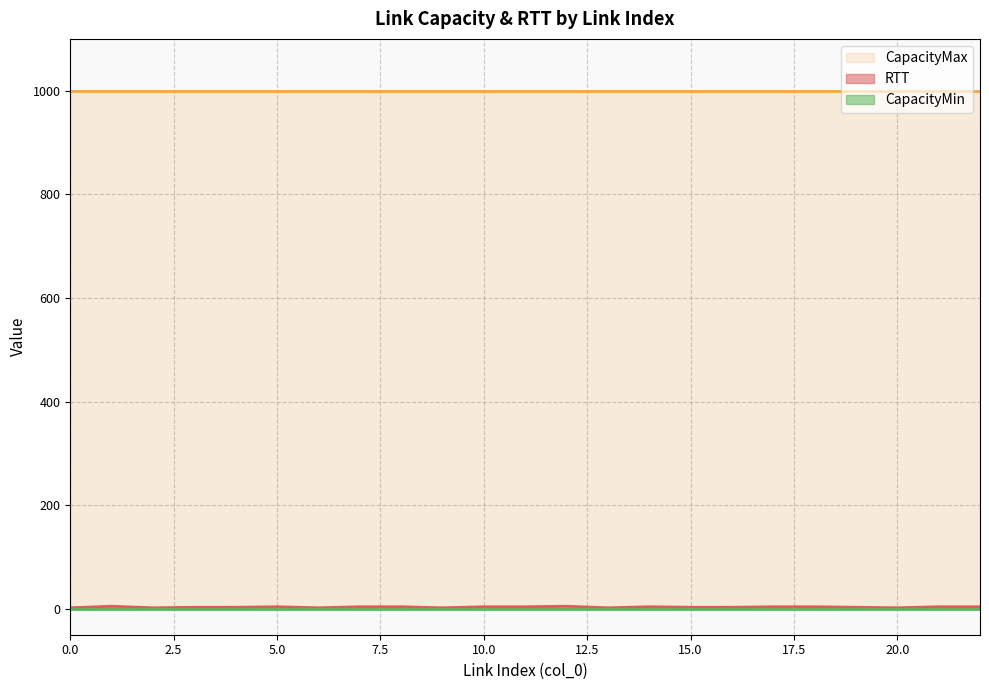

True or false: CapacityMin and RTT cross at least once.

False